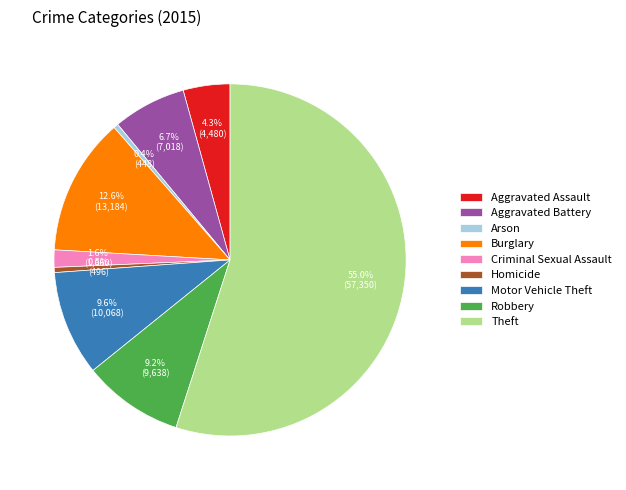

Is it true that Burglary is 6% of the pie?

False